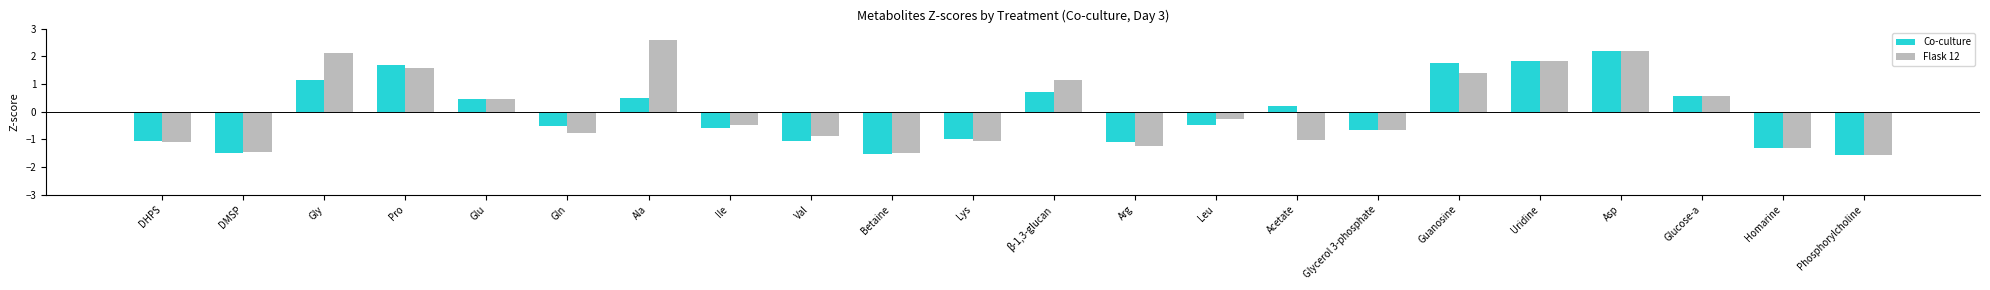

The Co-culture series shows 0.5 at Glu. True or false?

True